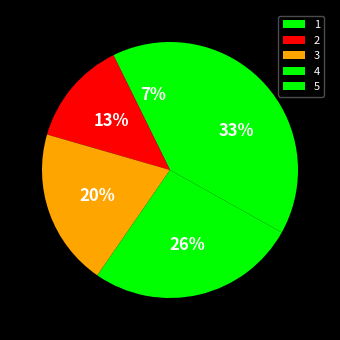

Which category has the smallest portion of the pie?

1